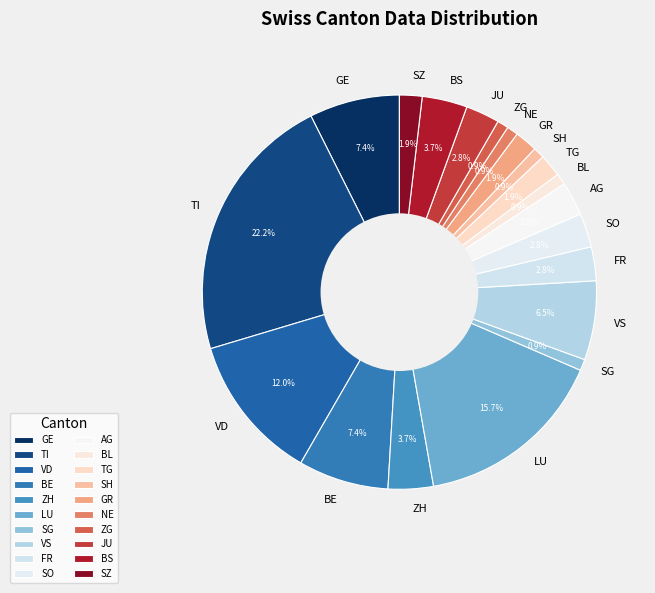

How many slices are in this pie chart?

20